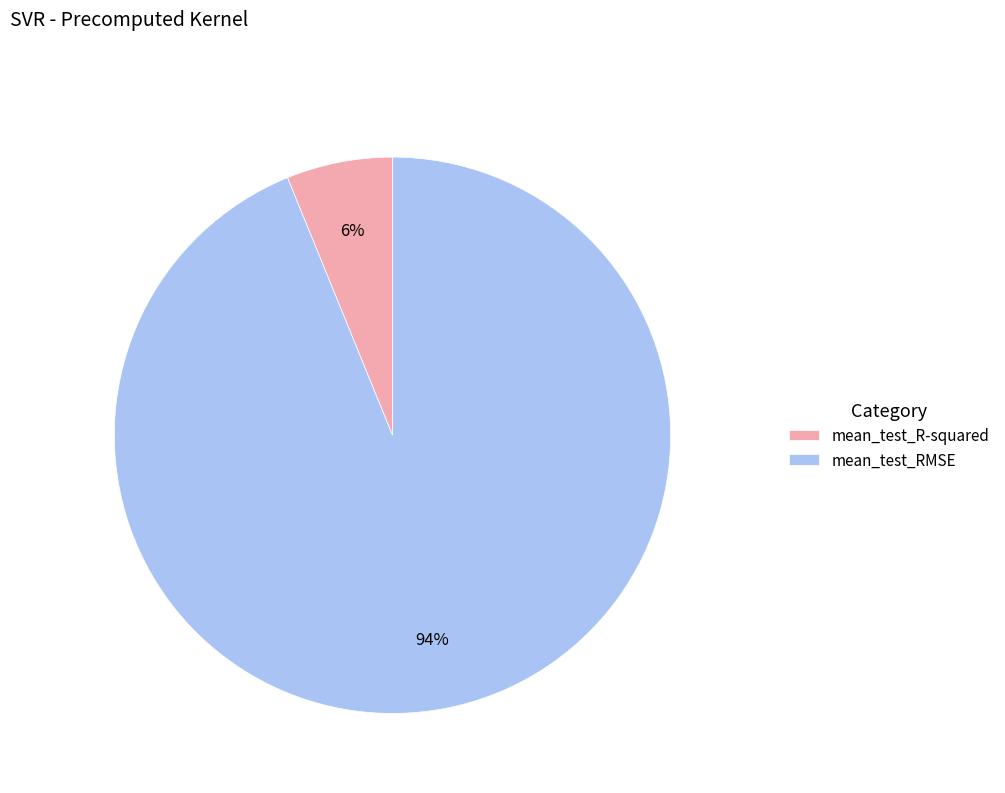

Which has a higher value, mean_test_R-squared or mean_test_RMSE?

mean_test_RMSE